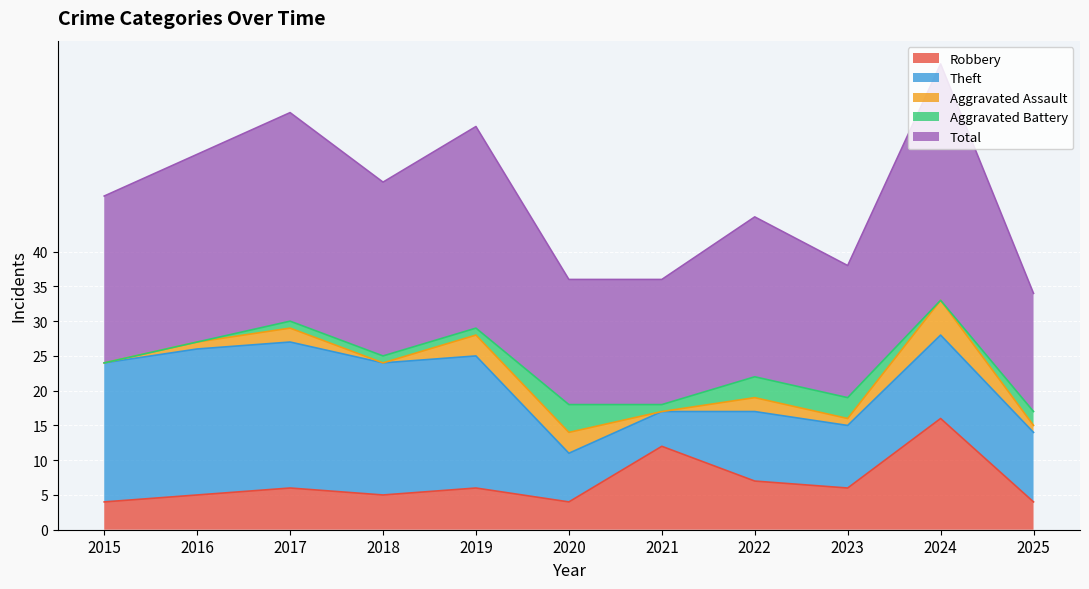

At which label does Total reach its peak?

2024